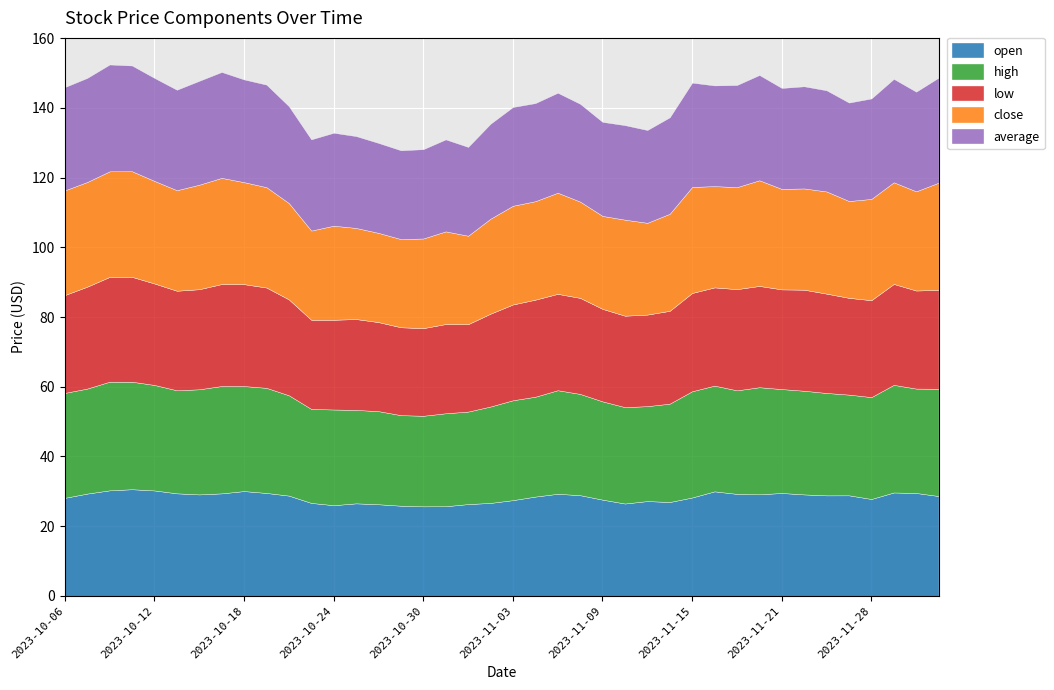

In open, how many points are higher than both neighbors (excluding endpoints)?

9